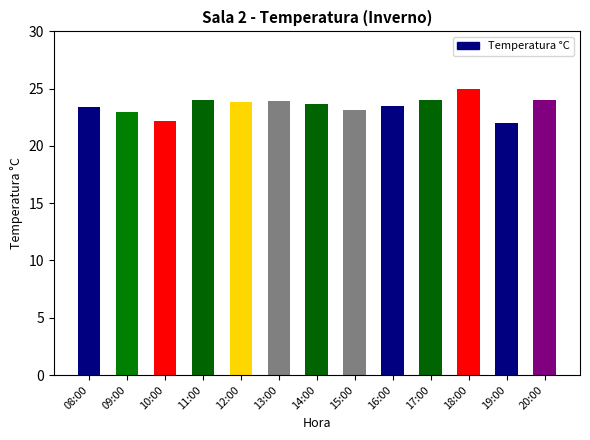

At which label does the data first exceed 23?

08:00